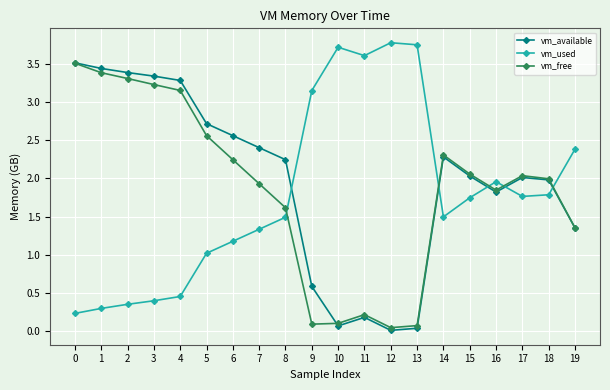

In vm_used, how many points are higher than both neighbors (excluding endpoints)?

3